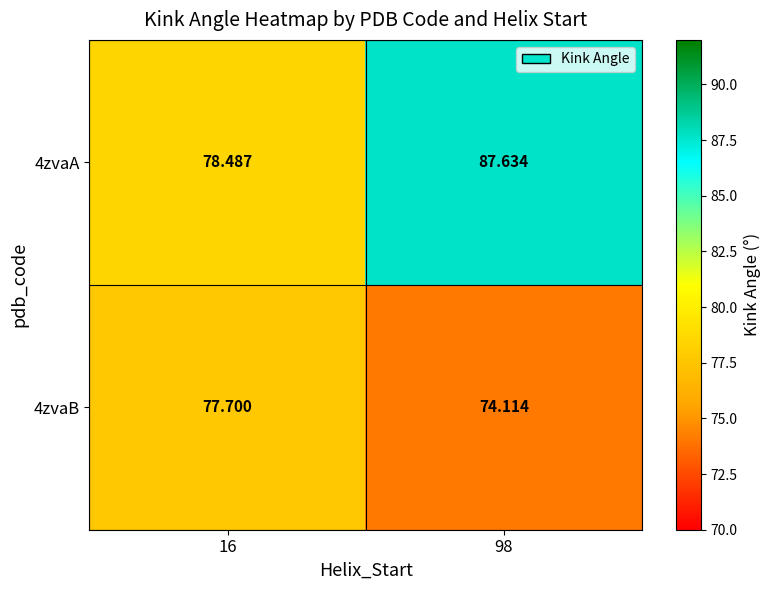

At which category is the sum across all series the highest?

98